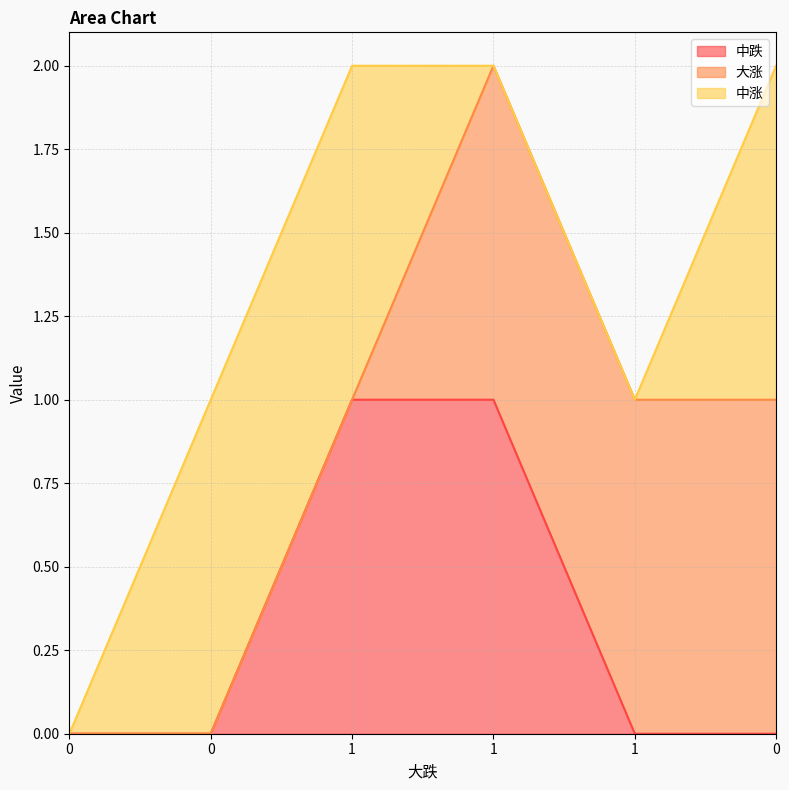

What are all the series names shown in the legend?

中跌, 大涨, 中涨